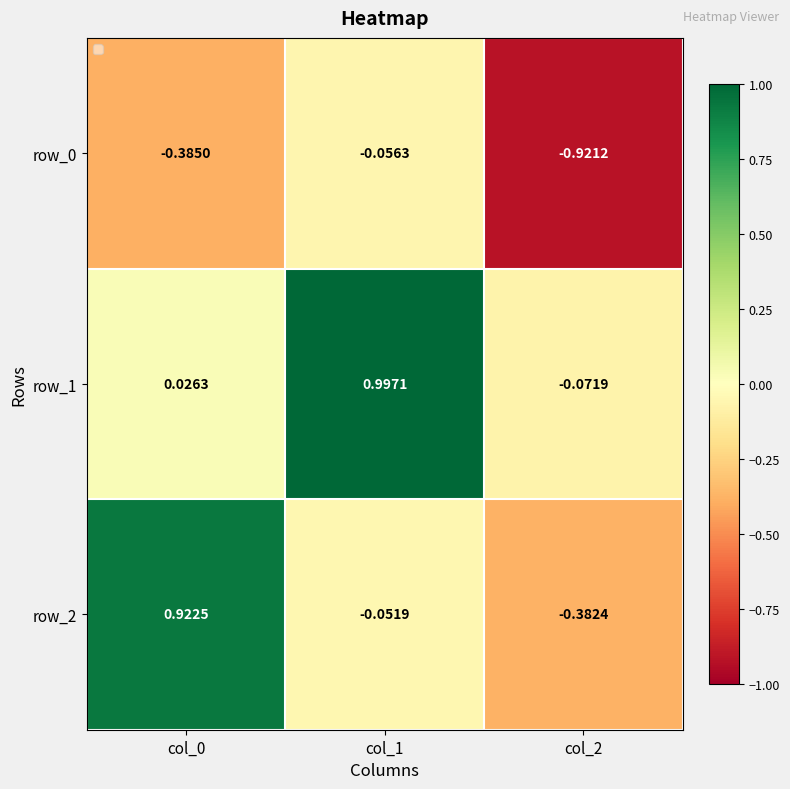

Is the value of row_0 at col_2 greater than the value of row_1 at col_1?

No